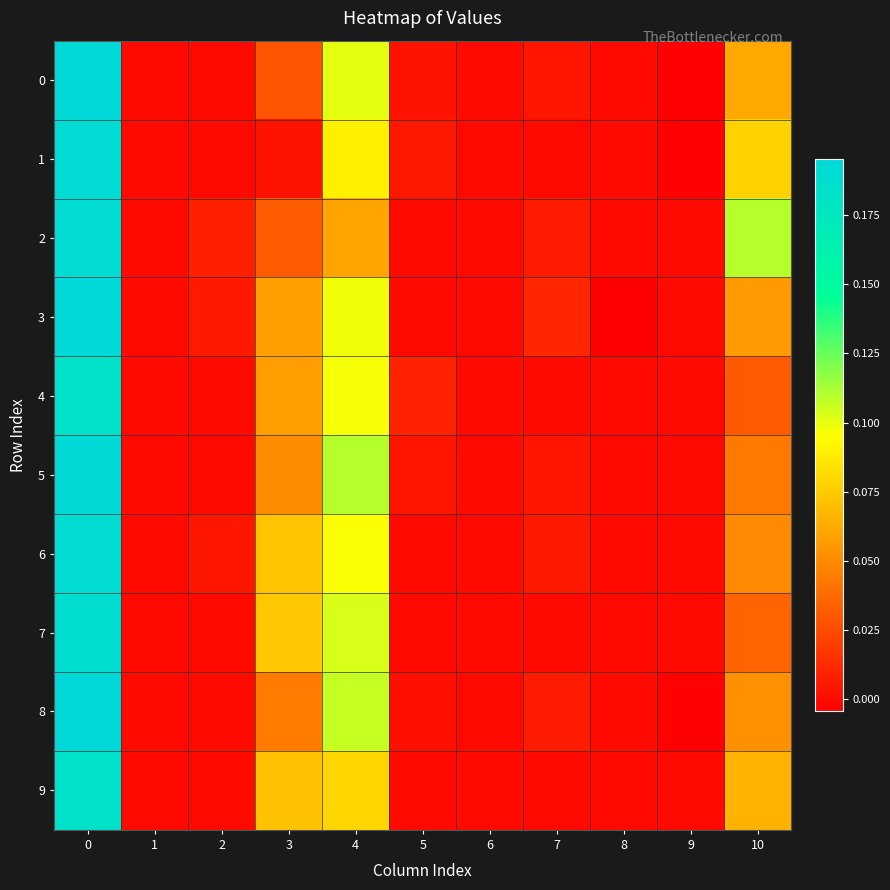

What is the total value across all series at 3?

0.5